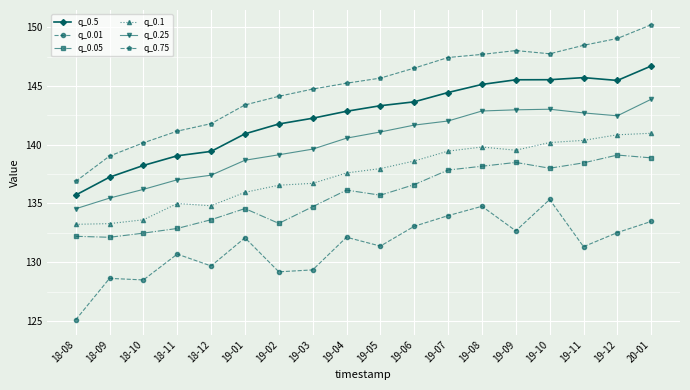

True or false: q_0.25 and q_0.5 cross at least once.

False